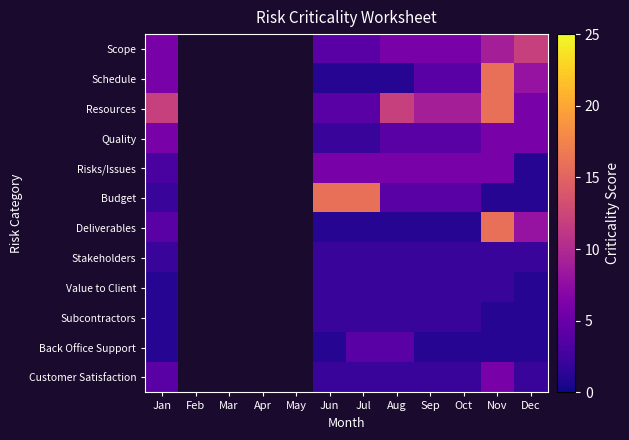

List the series in order of their peak value, highest first.

Schedule, Resources, Budget, Deliverables, Scope, Quality, Risks/Issues, Customer Satisfaction, Back Office Support, Stakeholders, Value to Client, Subcontractors